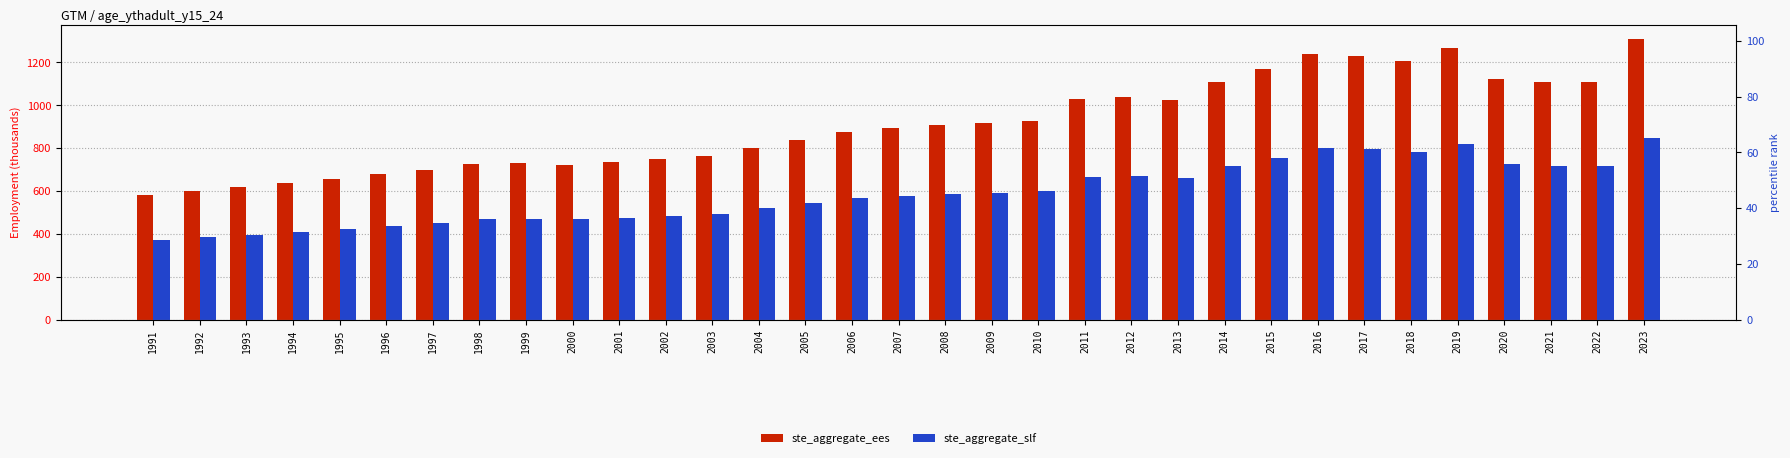

What is the minimum value shown in the chart?

372.7